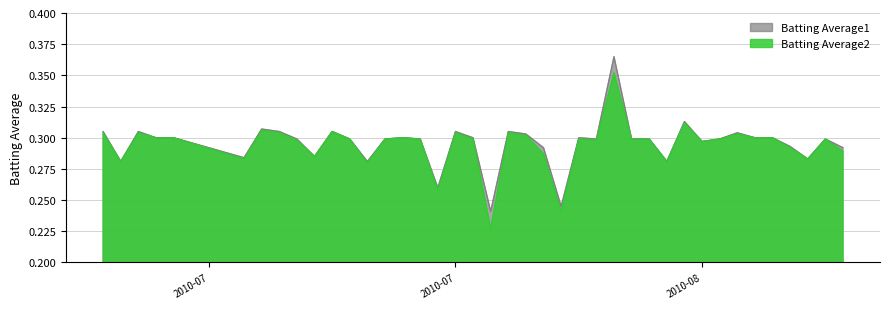

List the series in order of their peak value, highest first.

Batting Average1, Batting Average2